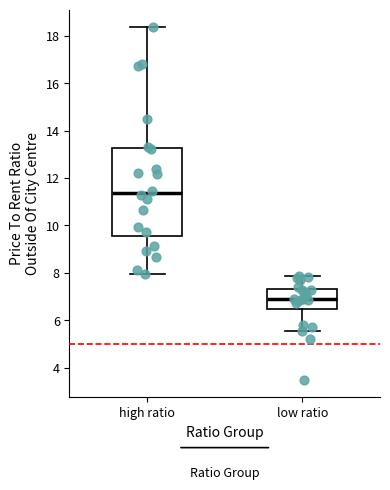

Reading left to right, read every box against the y-axis: the position of its median line, the range the box covers, and the ends of its whiskers. The values are not printed on the chart, so give them approximately, as read against the axis.

high ratio: median 11.4, box 9.6 to 13.2, whiskers 8.0 to 18.4
low ratio: median 6.8, box 6.4 to 7.4, whiskers 5.6 to 7.8